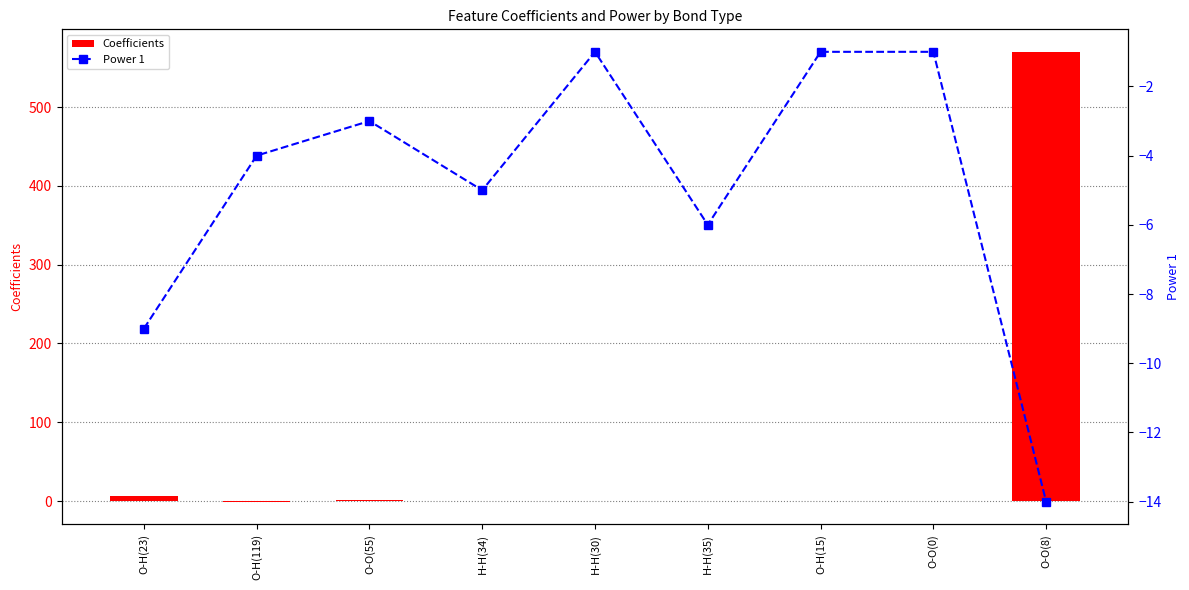

At which category is the sum across all series the highest?

O-O(8)